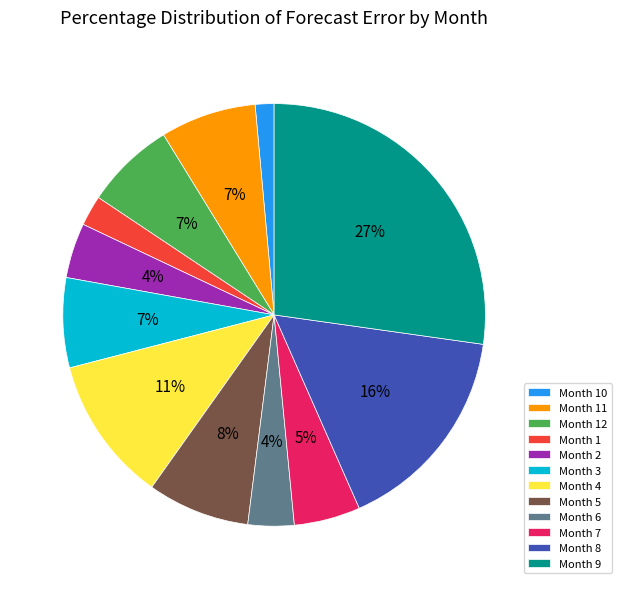

What is the largest slice in the pie chart?

Month 9